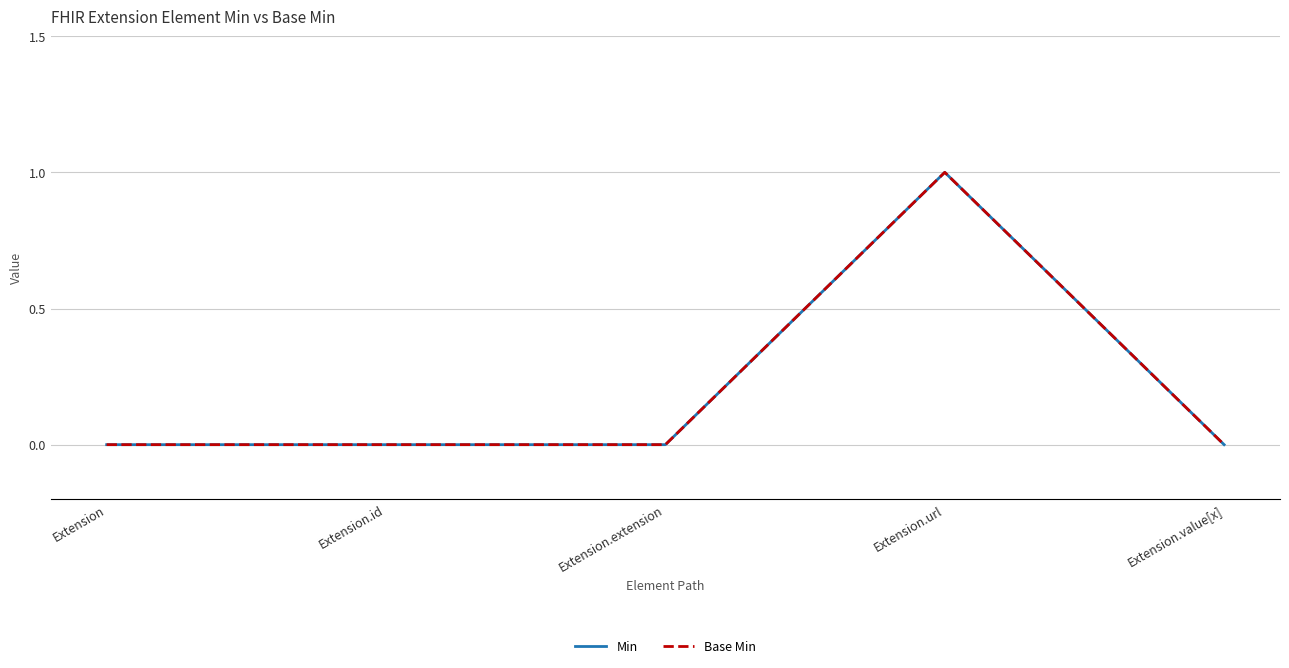

Which series changed the most between Extension and Extension.url?

Min